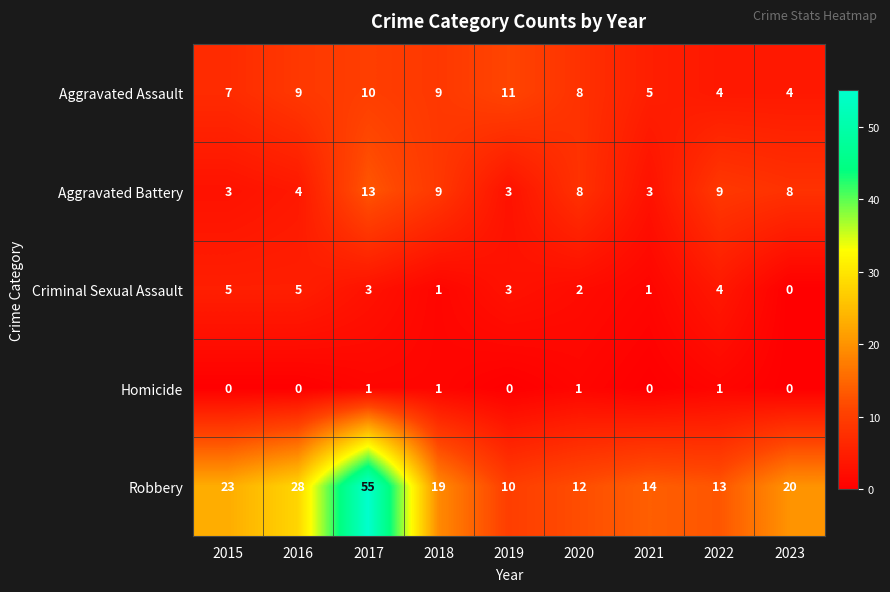

Which series has the largest range (max minus min)?

Robbery